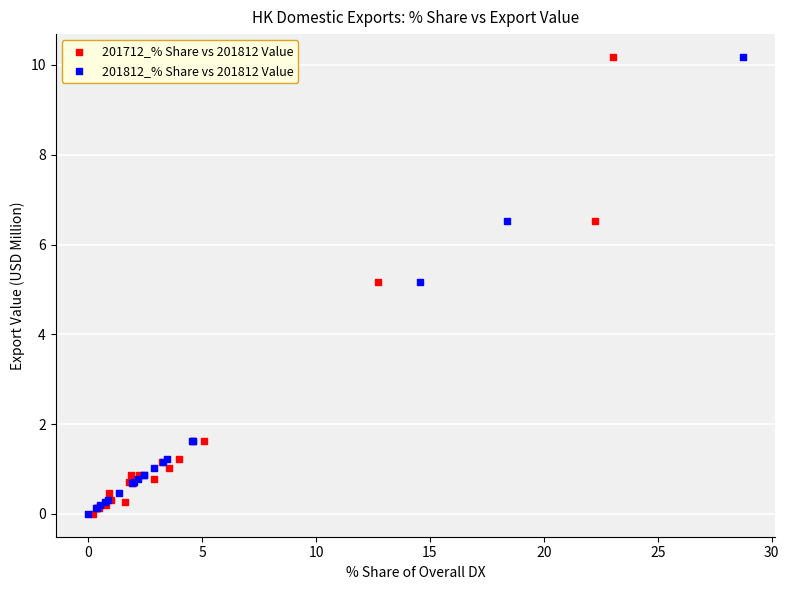

What are all the series names shown in the legend?

201712_% Share vs 201812 Value, 201812_% Share vs 201812 Value